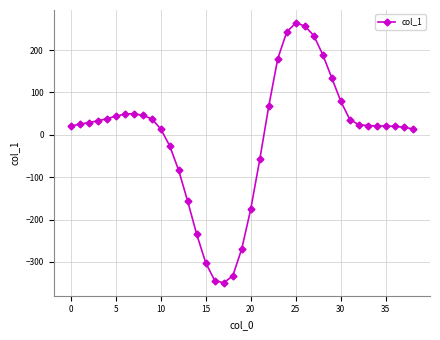

What is the average value?

-3